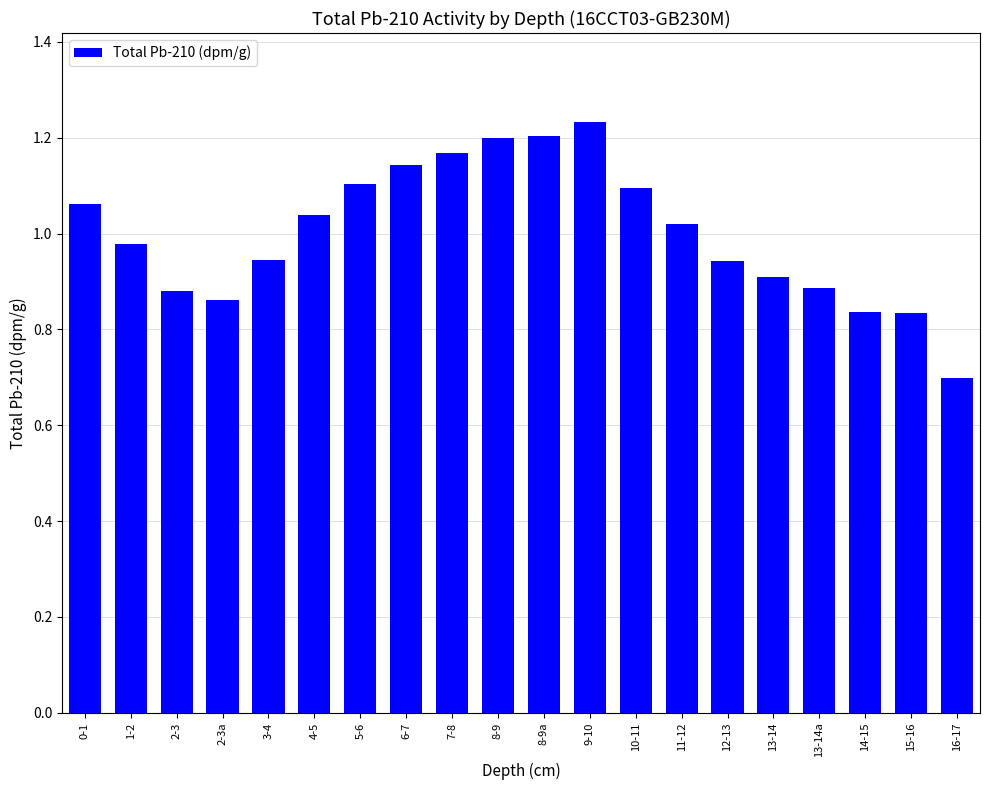

What position from the left is 11-12?

14